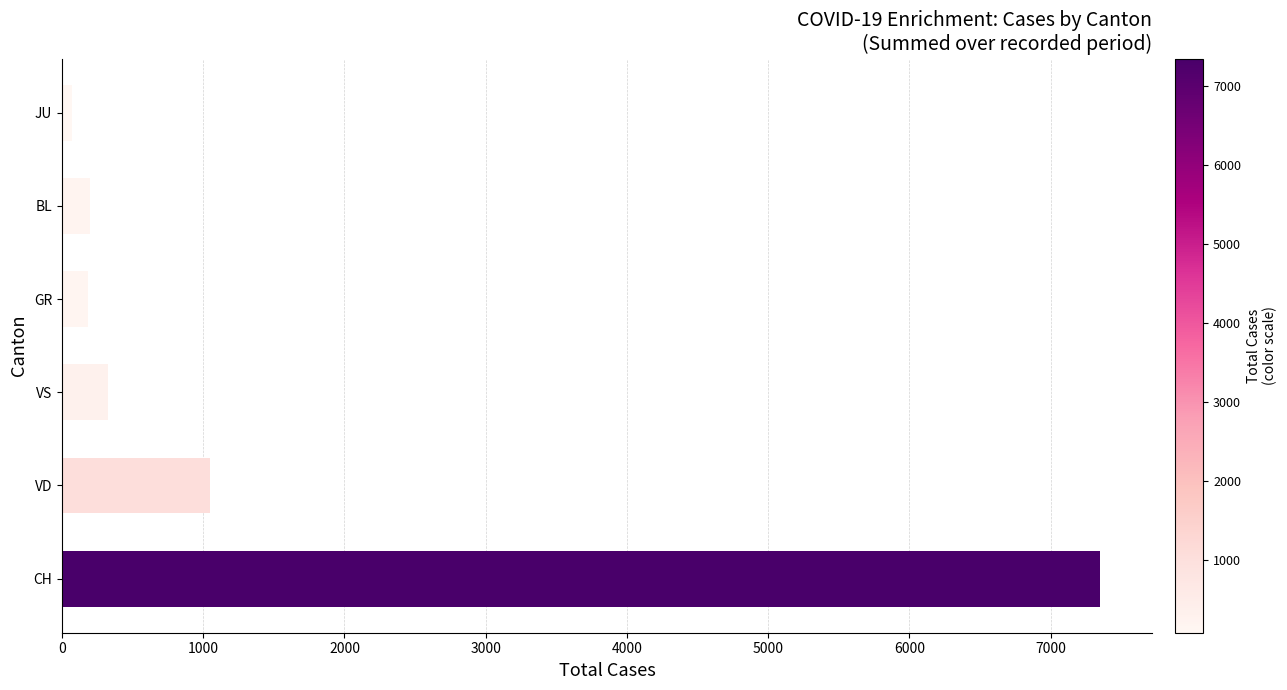

Is it true that the value at GR is 184?

True